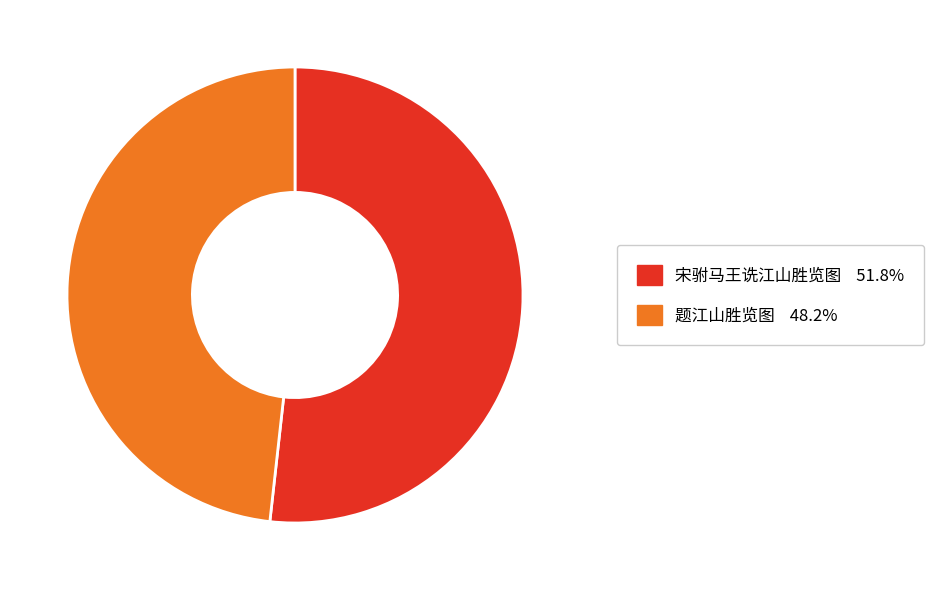

Is 宋驸马王诜江山胜览图 the majority of the pie?

Yes